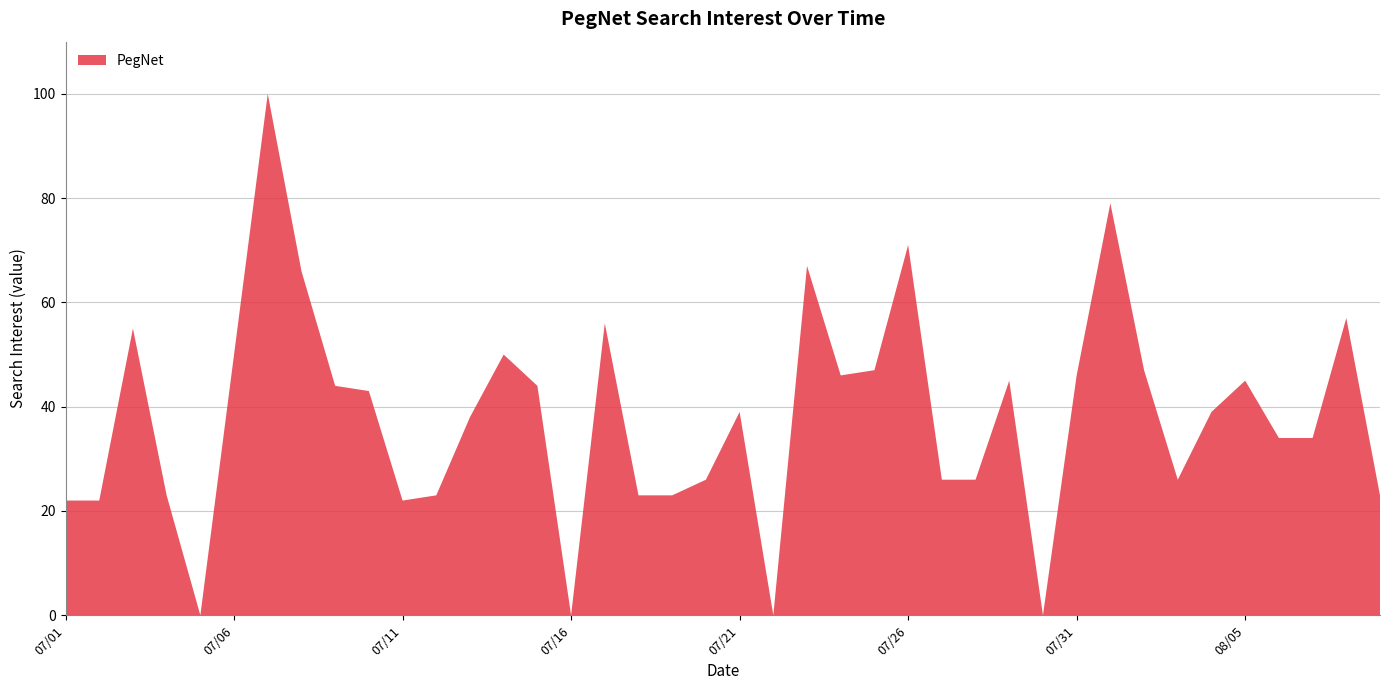

Reading left to right, list all the values displayed in this chart.

22	22	55	23	0	50	100	66	44	43	22	23	38	50	44	0	56	23	23	26	39	0	67	46	47	71	26	26	45	0	46	79	47	26	39	45	34	34	57	23